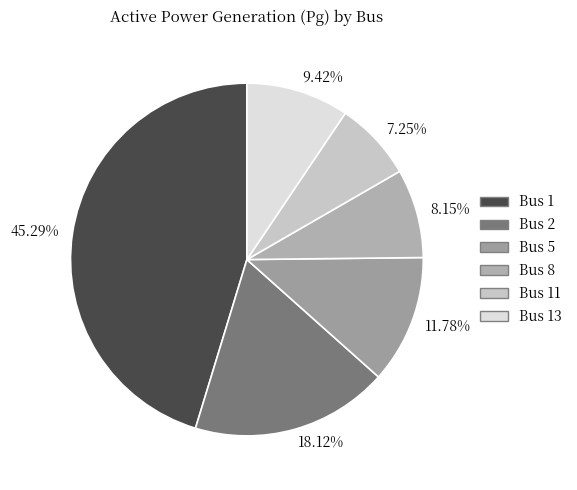

Is 11.78% the majority of the pie?

No